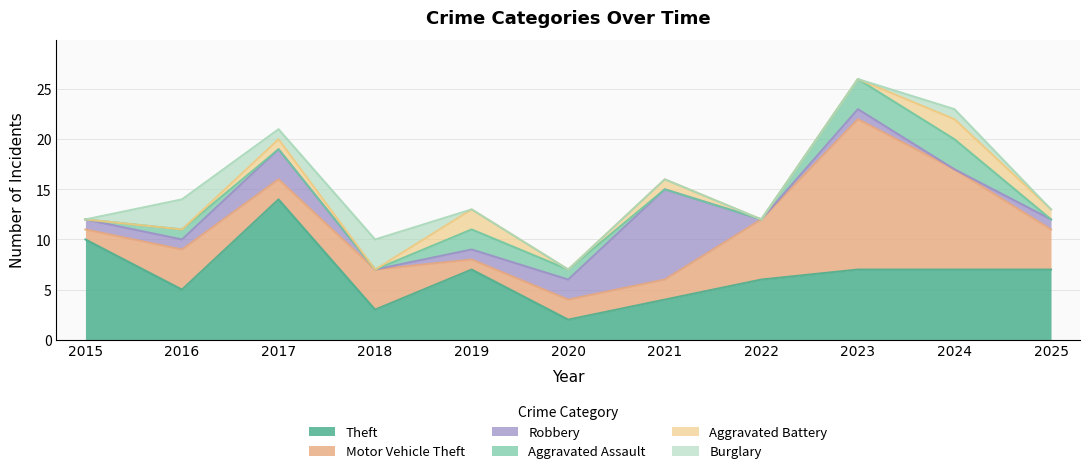

List the labels in order of Robbery value, largest first.

2021, 2017, 2020, 2015, 2016, 2019, 2023, 2025, 2018, 2022, 2024